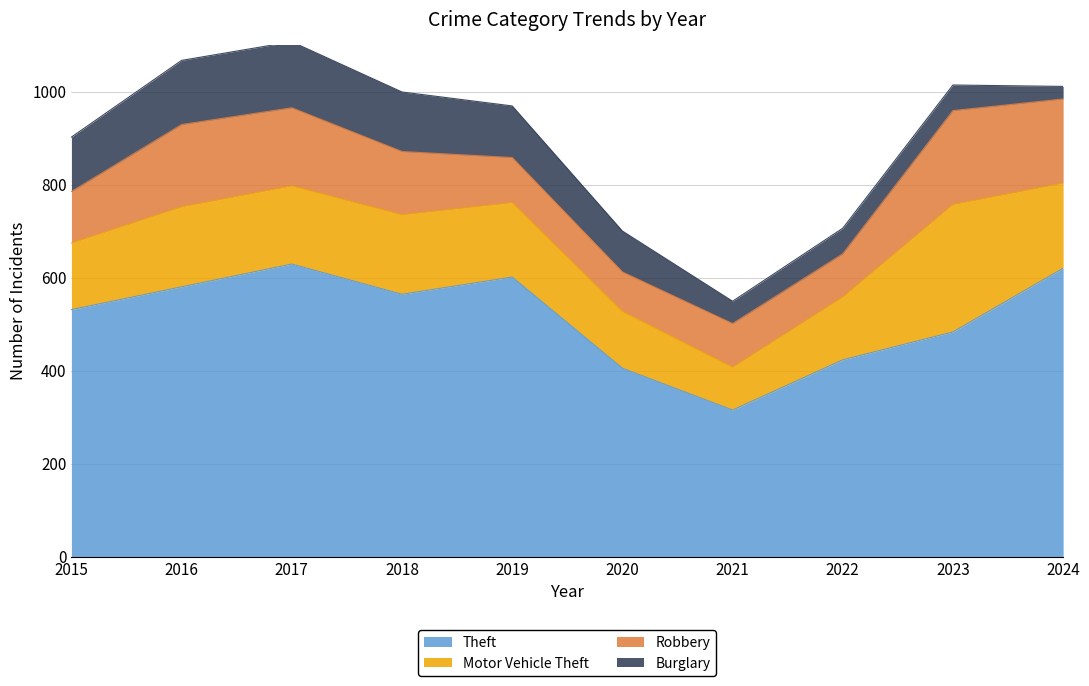

At which label does Burglary first exceed 111?

2015